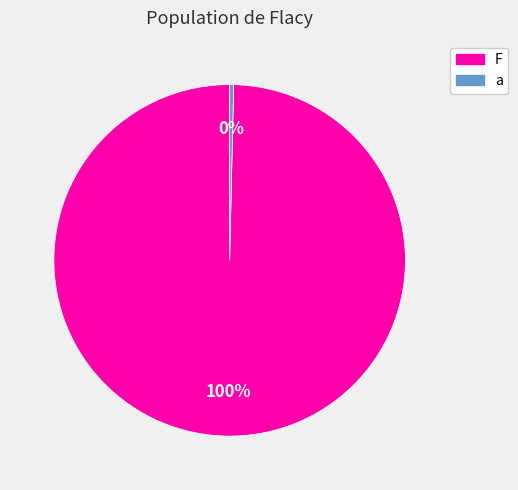

Is it true that F is 100% of the pie?

True